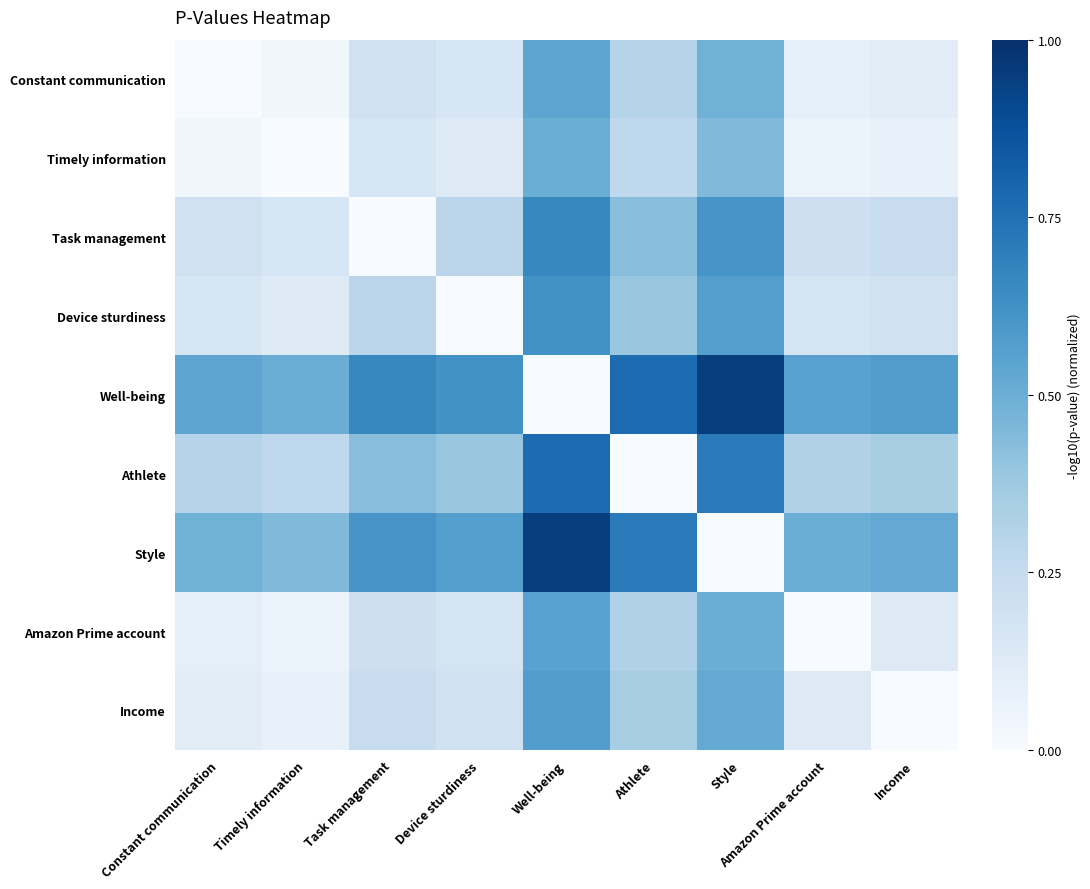

Between Amazon Prime account and Style, which is larger?

Style